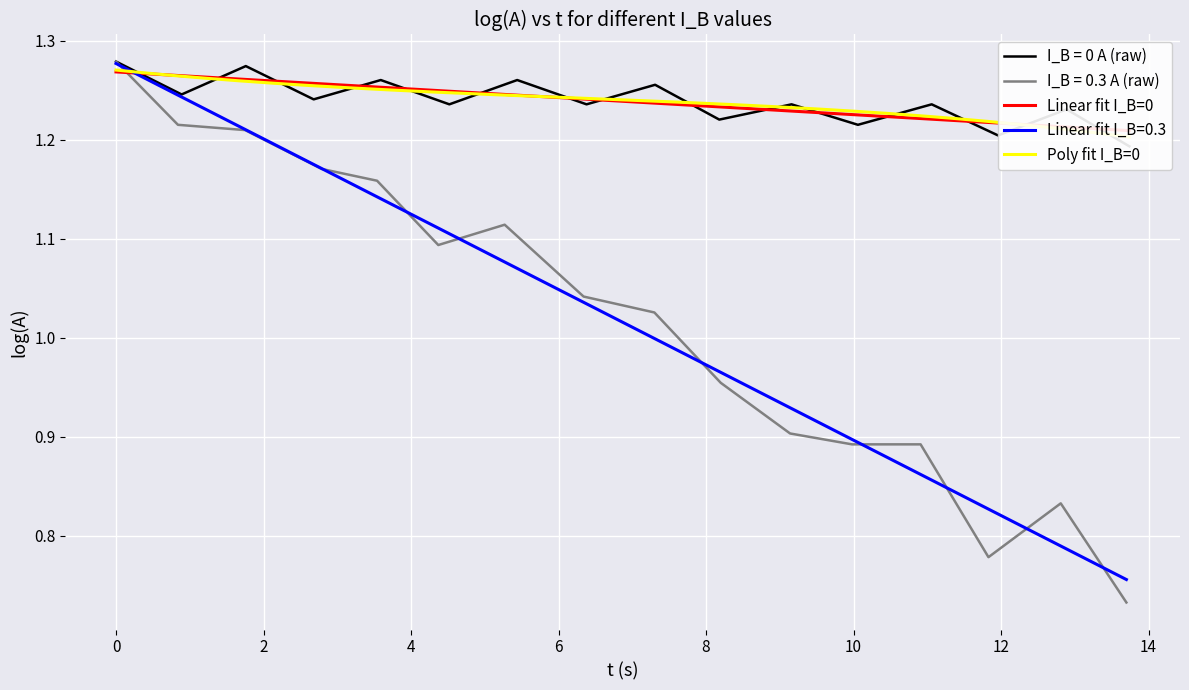

Reading left to right, what are all the values shown in this chart?

I_B=0 log(A): 1.3	1.2	1.3	1.2	1.3	1.2	1.3	1.2	1.3	1.2	1.2	1.2	1.2	1.2	1.2	1.2
I_B=0.3 log(A): 1.3	1.2	1.2	1.2	1.2	1.1	1.1	1.0	1.0	1.0	0.9	0.9	0.9	0.8	0.8	0.7